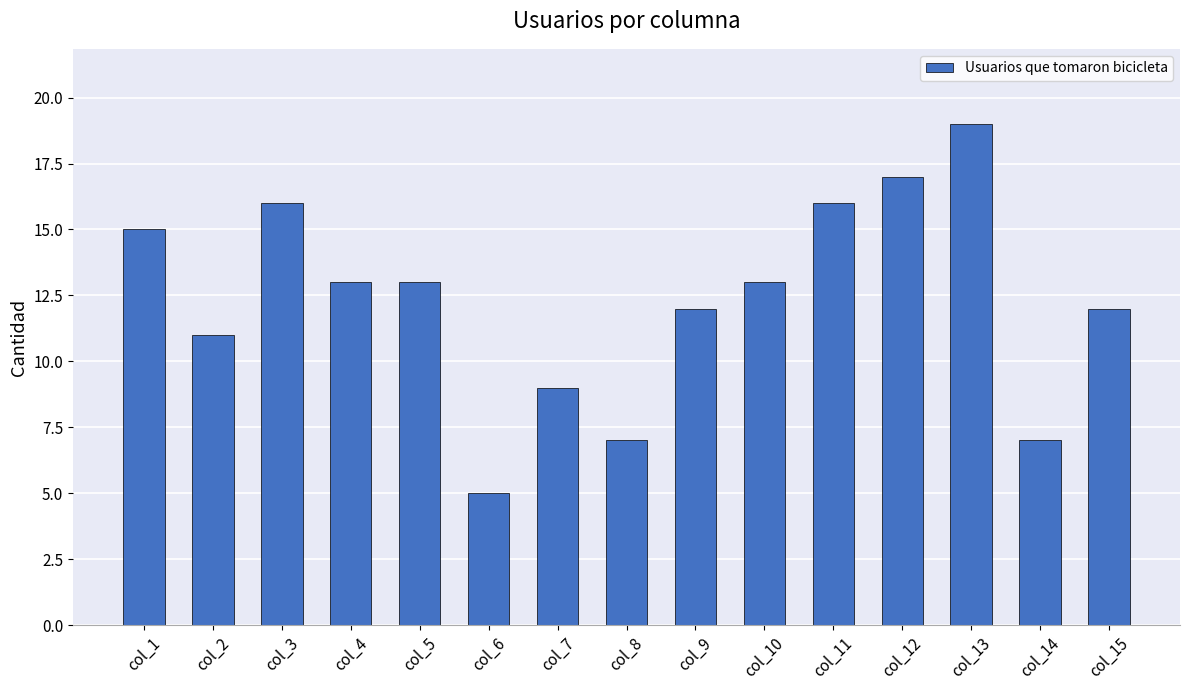

Which category has the lowest value across all series?

col_6